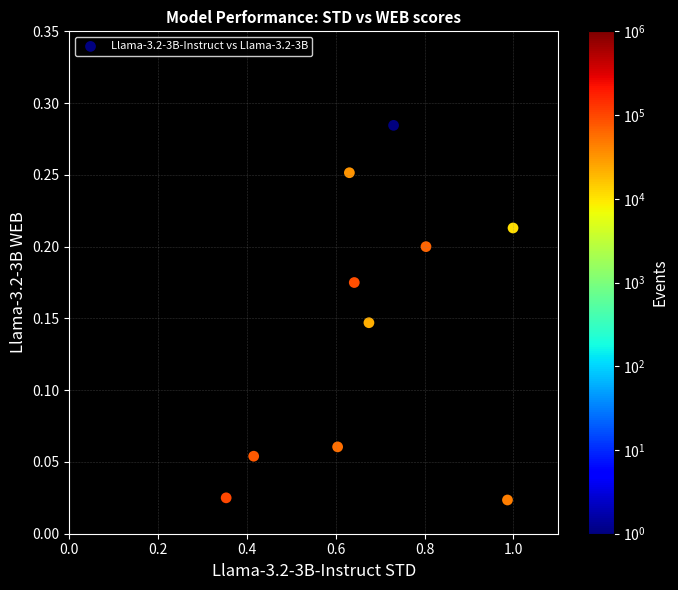

What is the average X value?

0.7